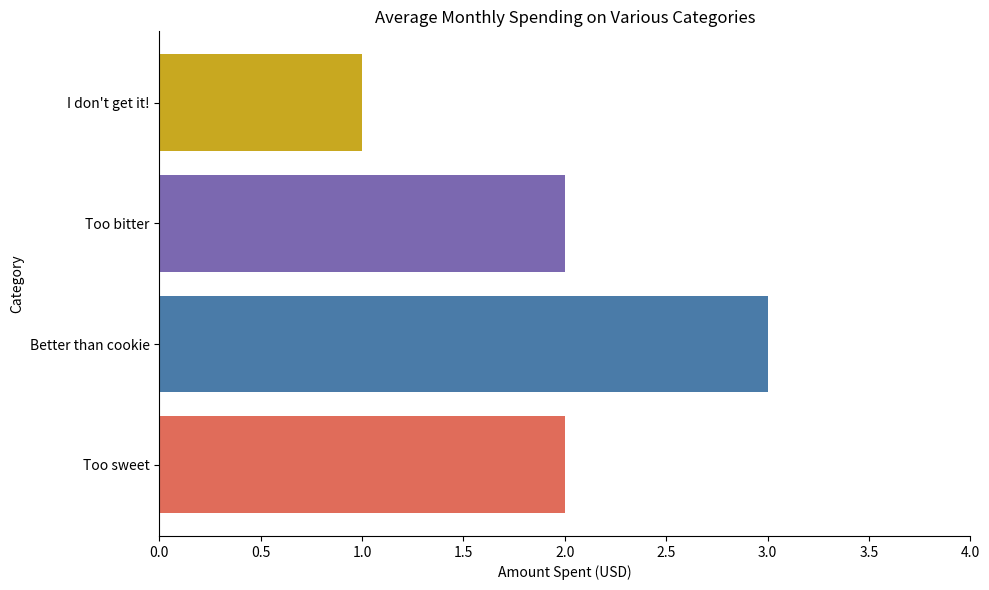

What is the sum of the values at Too bitter and Better than cookie?

5